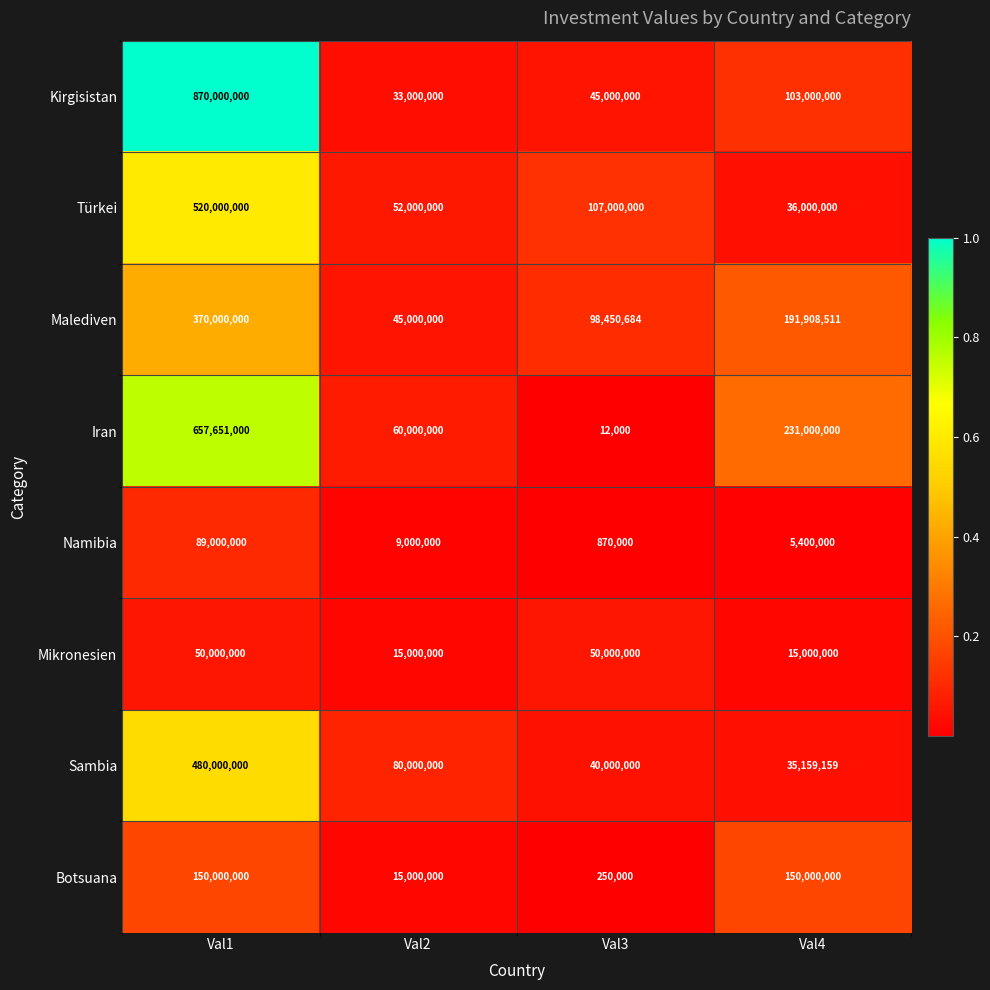

What is the total value across all series at Val2?

309000000